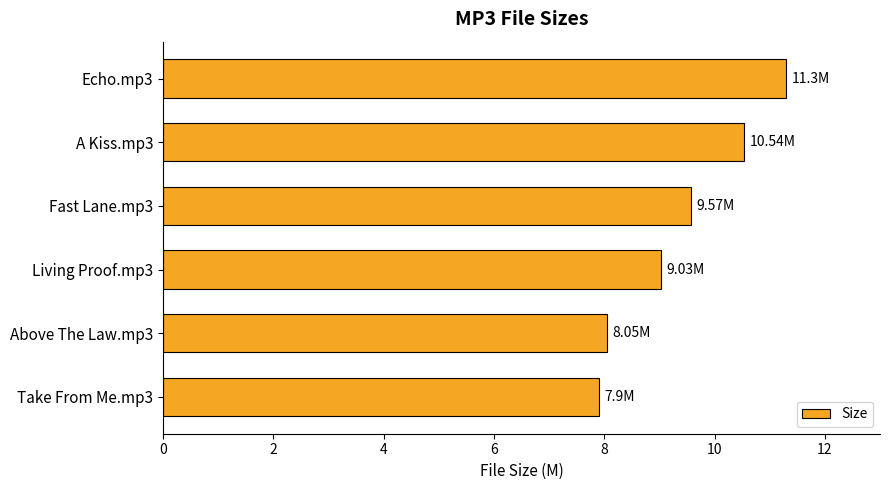

How many categories are shown in the chart?

6